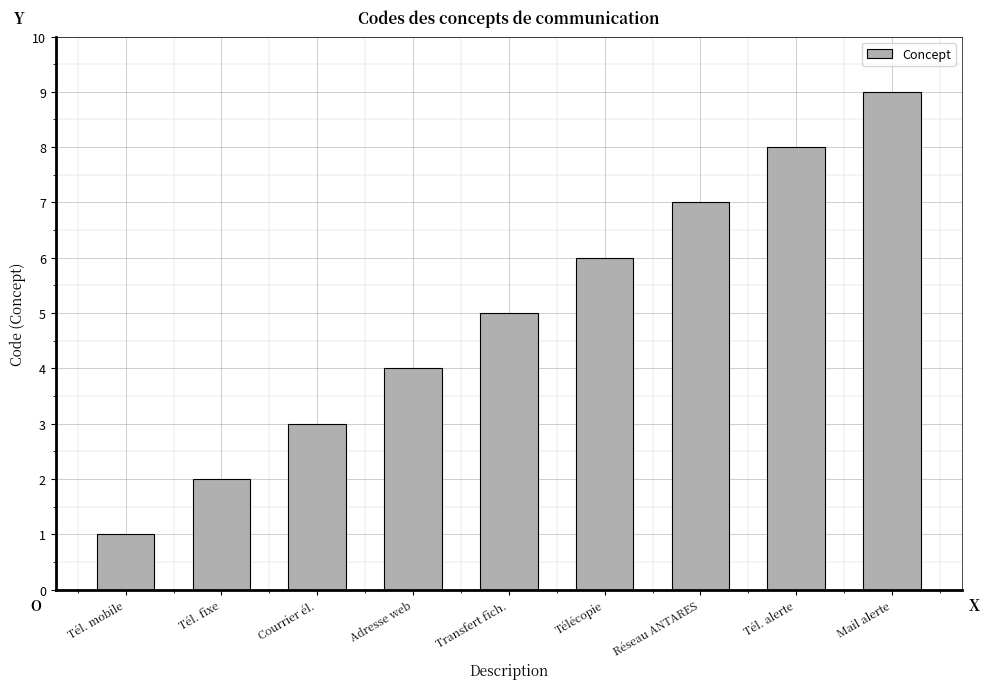

Reading left to right, transcribe all the data shown in this chart.

Tél. mobile=1	Tél. fixe=2	Courrier él.=3	Adresse web=4	Transfert fich.=5	Télécopie=6	Réseau ANTARES=7	Tél. alerte=8	Mail alerte=9